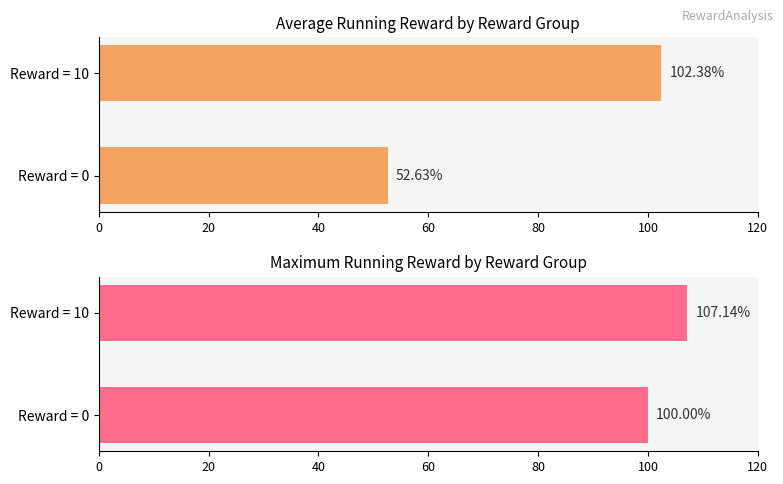

What are all the series names shown in the legend?

Average Running Reward, Maximum Running Reward